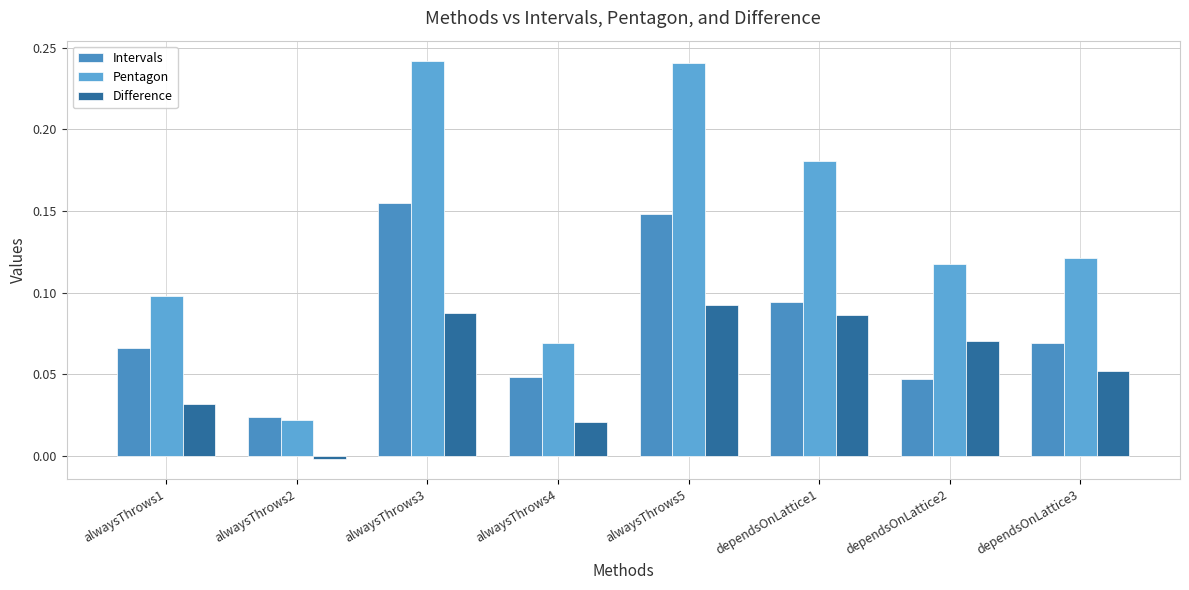

What is the total value across all series at alwaysThrows1?

0.2